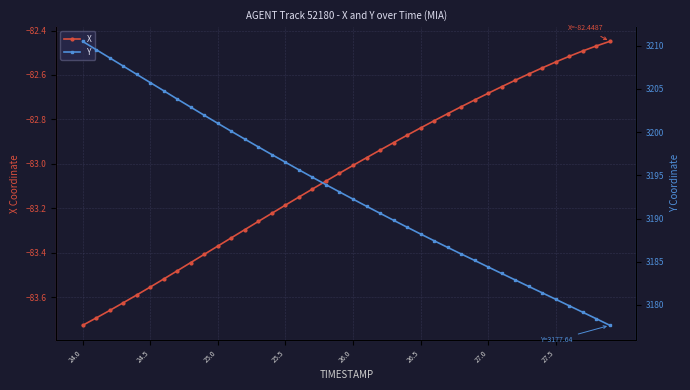

Is the value of Y at 29 greater than the value of X at 38?

Yes